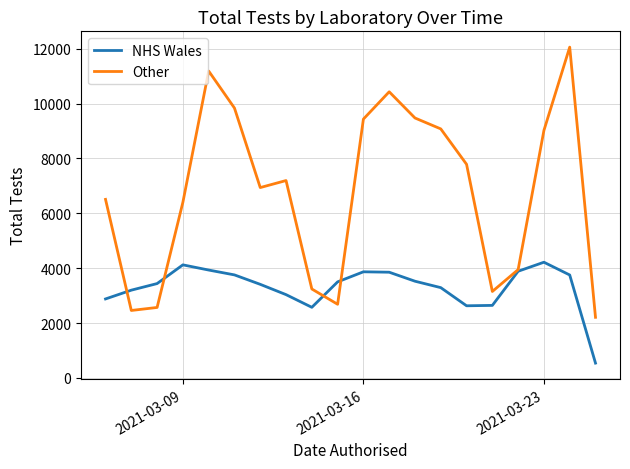

Which series has the widest spread of values?

Other